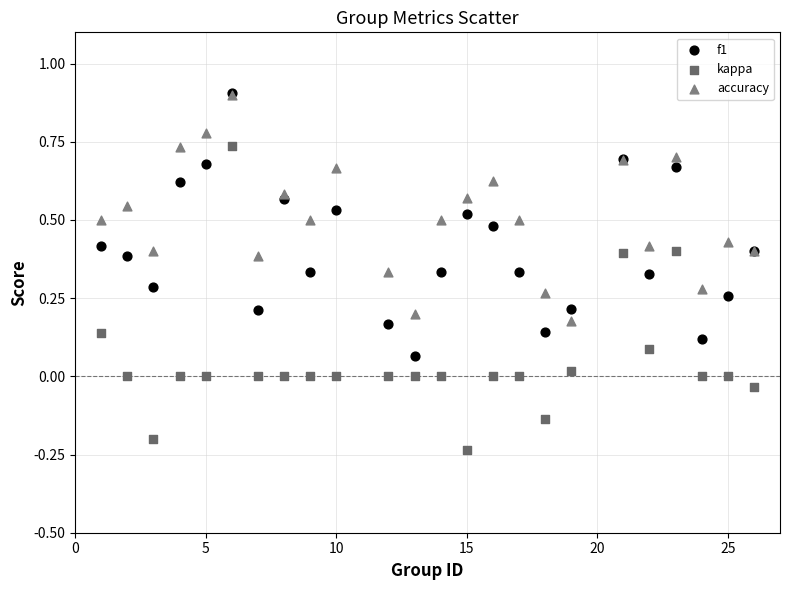

What are all the series names shown in the legend?

f1, kappa, accuracy